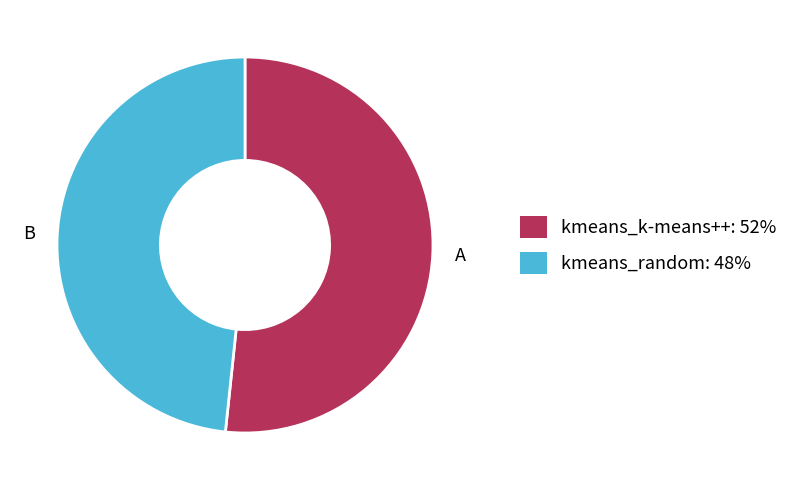

Which slice represents more than half of the pie?

kmeans_k-means++